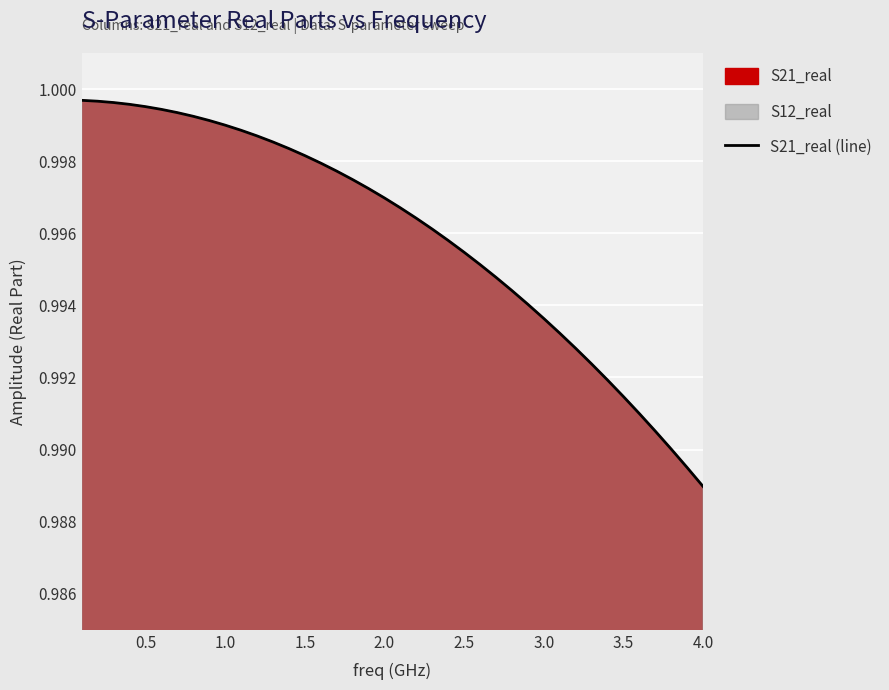

True or false: there are more than 1 points higher than both neighbors.

False